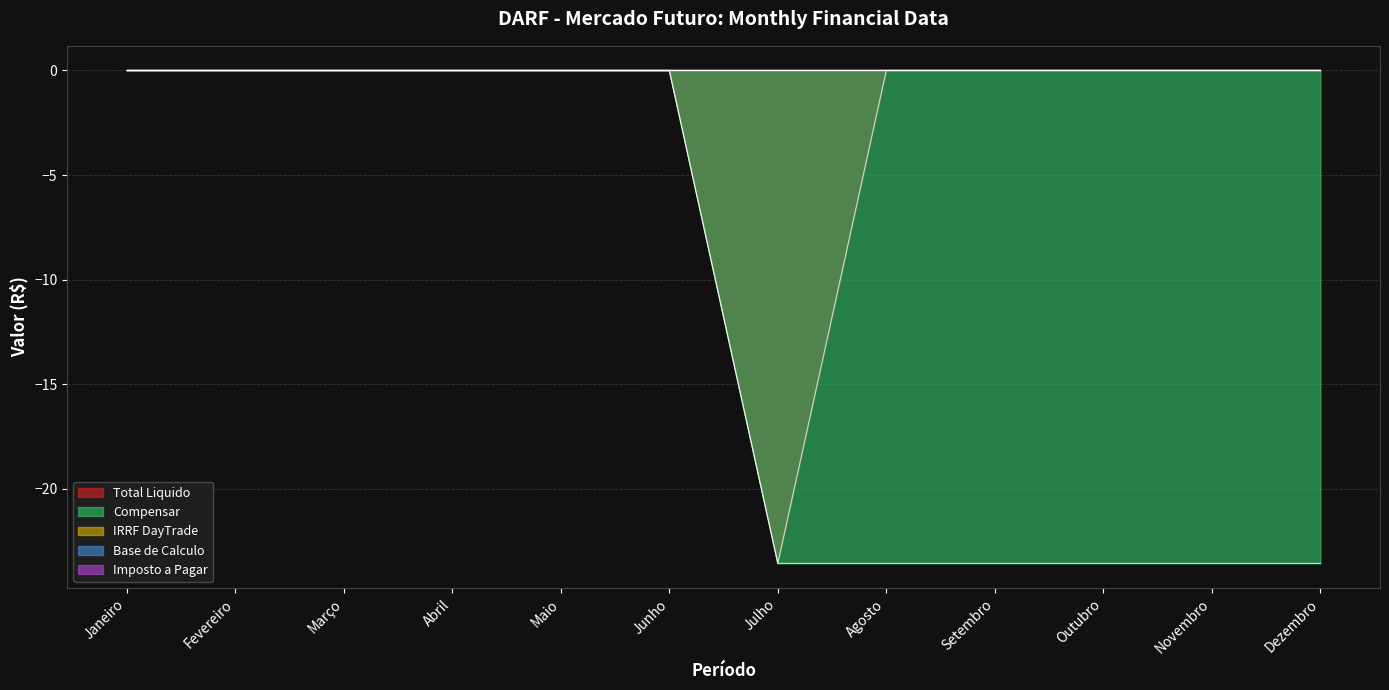

True or false: Total Liquido and IRRF DayTrade cross at least once.

False